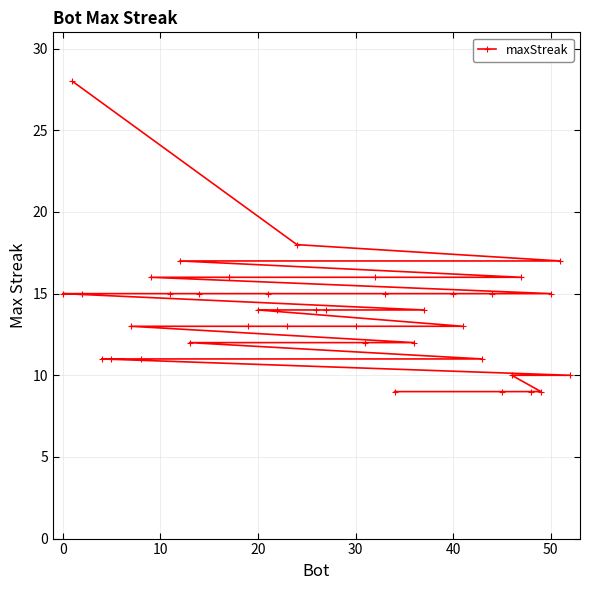

At which label does the data first exceed 14?

0